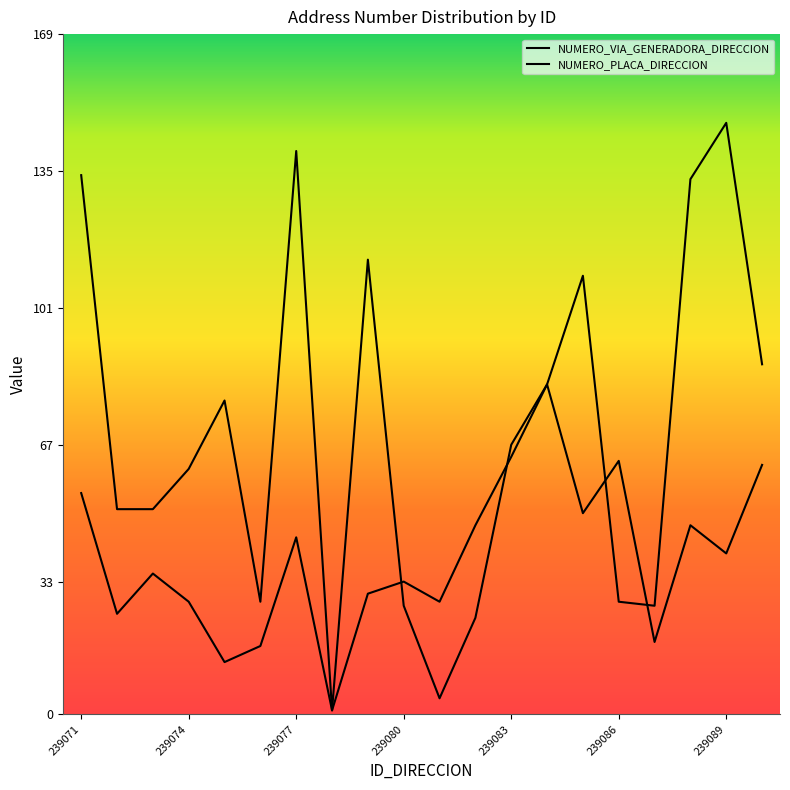

What is the smallest value displayed?

1